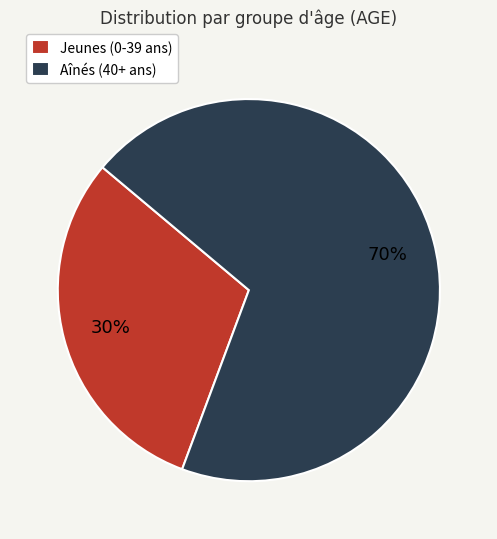

The Aînés (40+ ans) slice represents 78% of the pie. True or false?

False